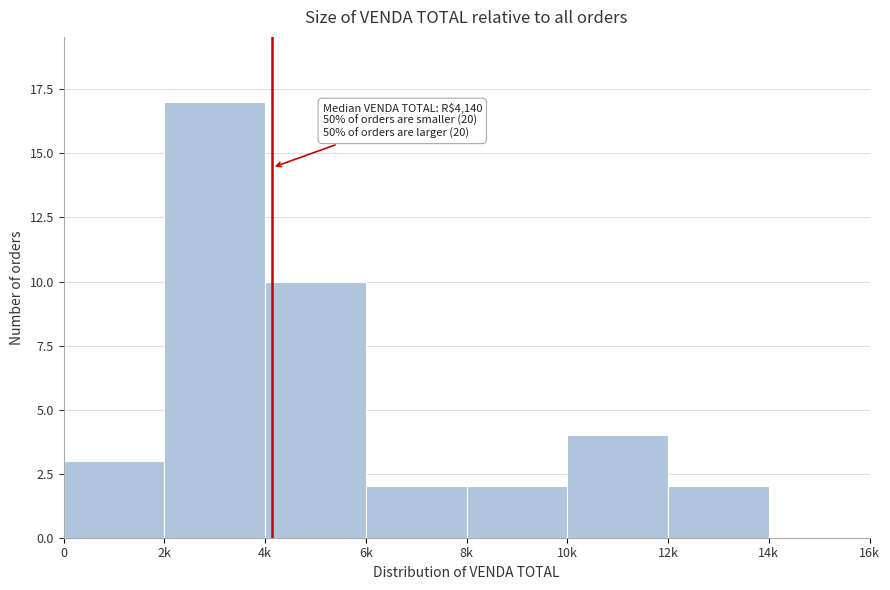

Reading left to right, extract all data points from this chart.

0=3	2k=17	4k=10	6k=2	8k=2	10k=4	12k=2	14k=0